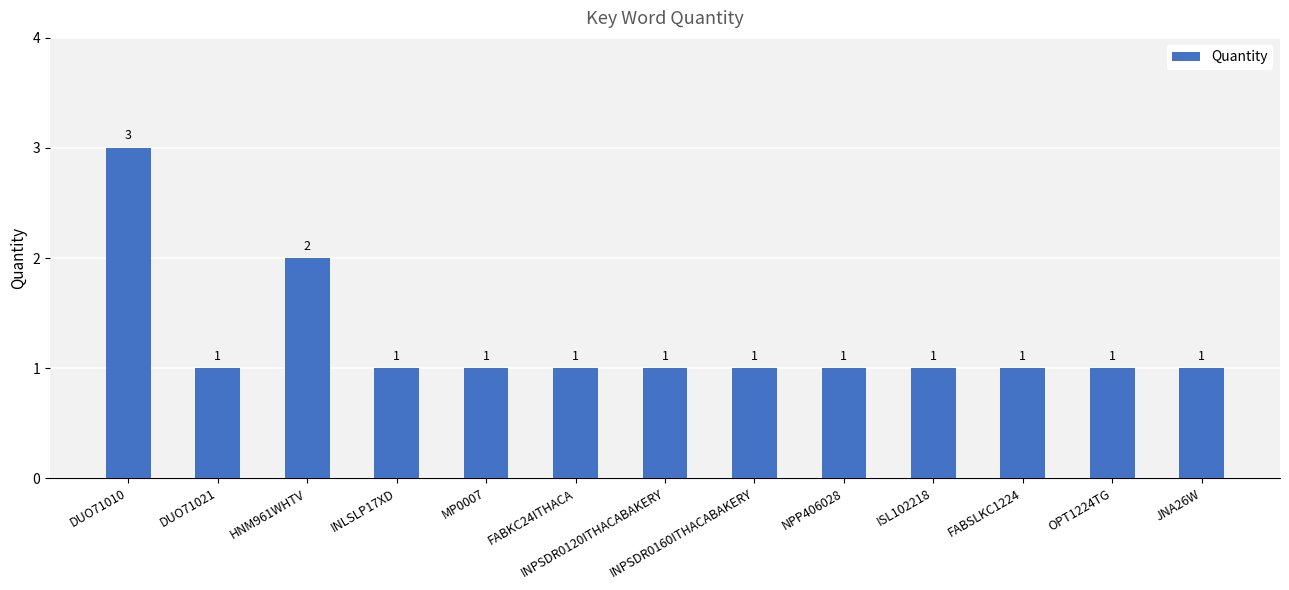

Where is the data nearest to the value 2?

HNM961WHTV